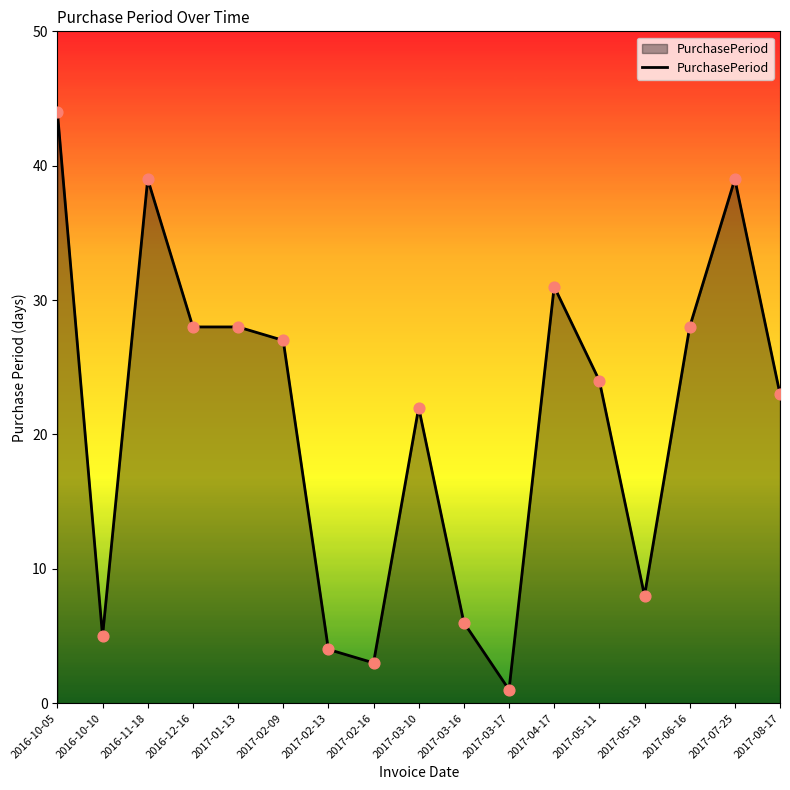

What is the change in value from 2016-12-16 to 2017-08-17?

-5